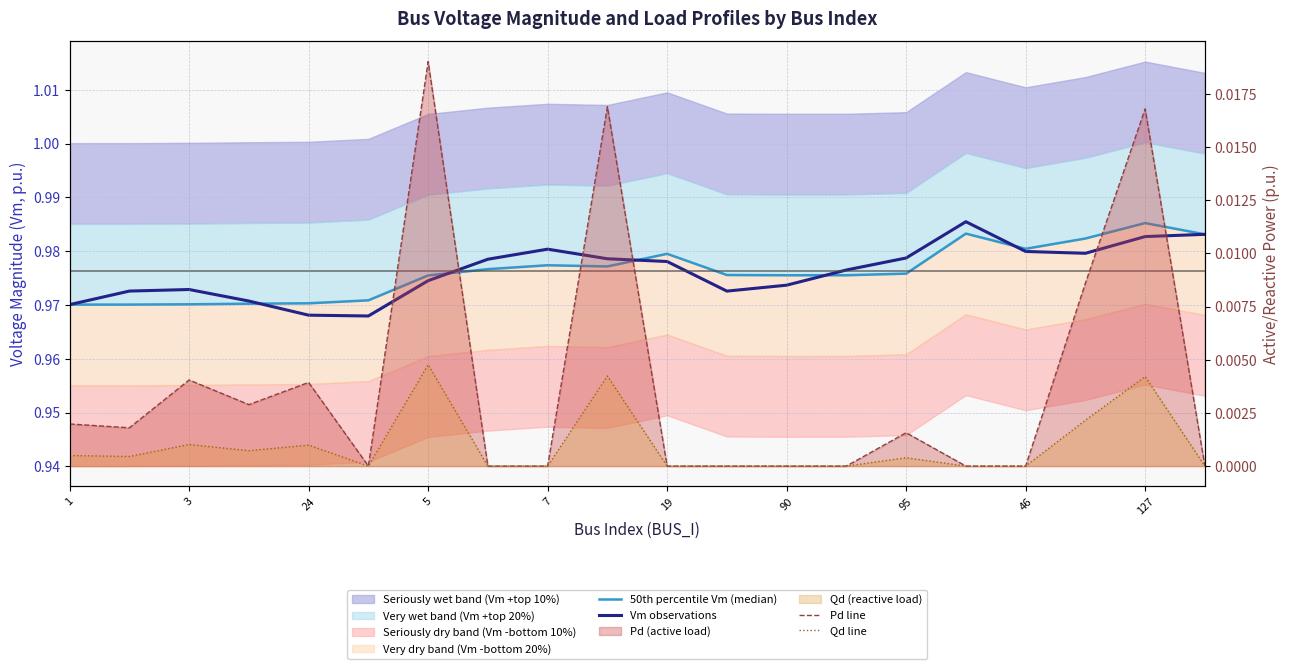

True or false: Vm observations and 50th percentile Vm (median) cross at least once.

True